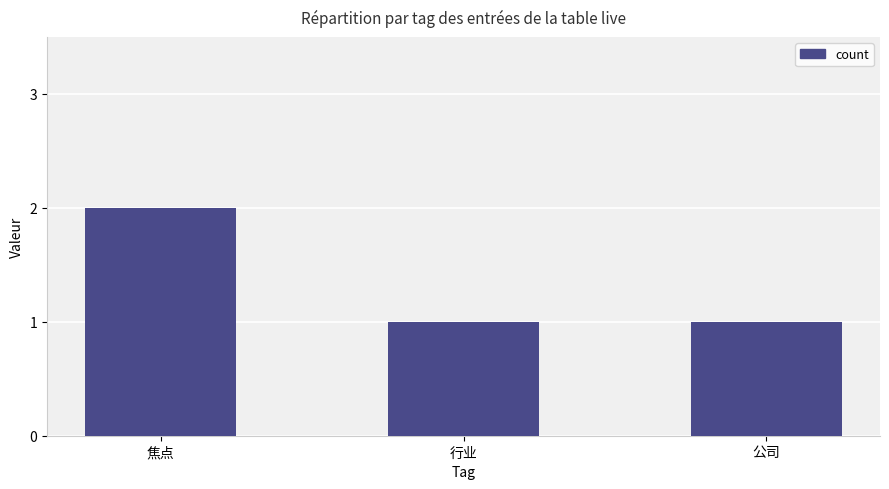

True or false: the data shows 1 at 行业.

True